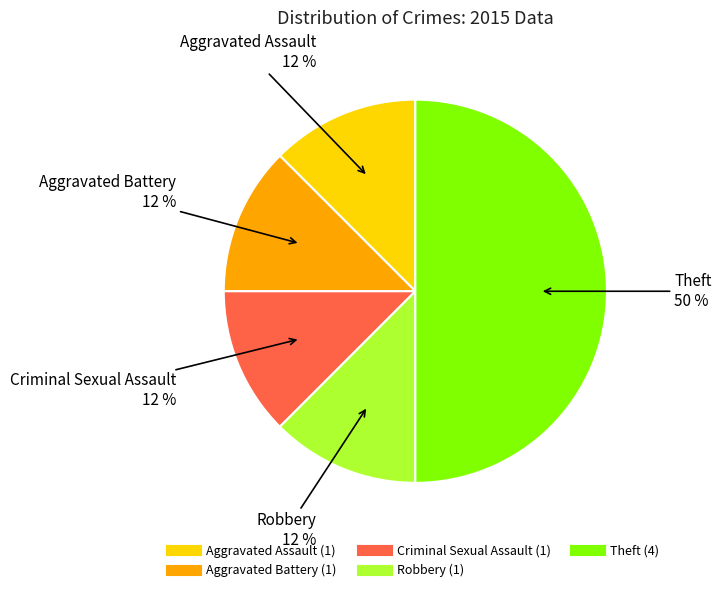

Do Theft and Aggravated Battery together represent more than half of the pie?

Yes